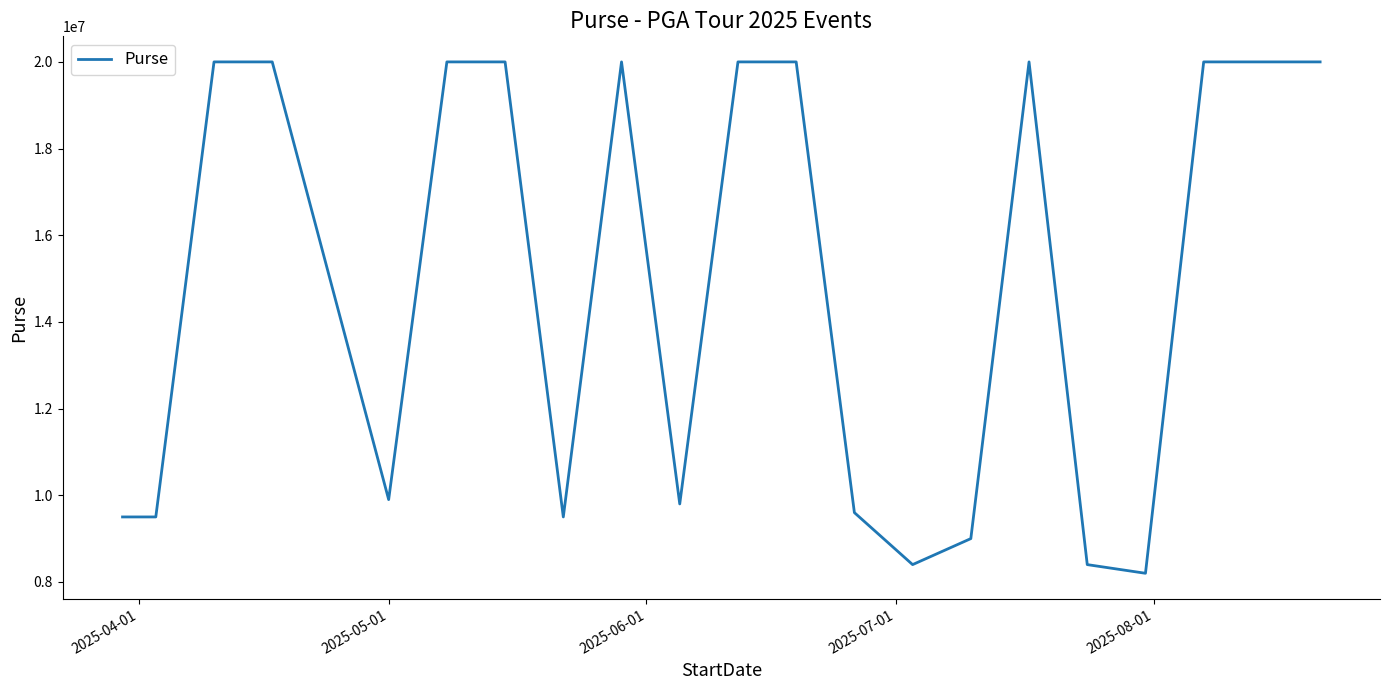

Is this an area chart (filled region under the line)?

No